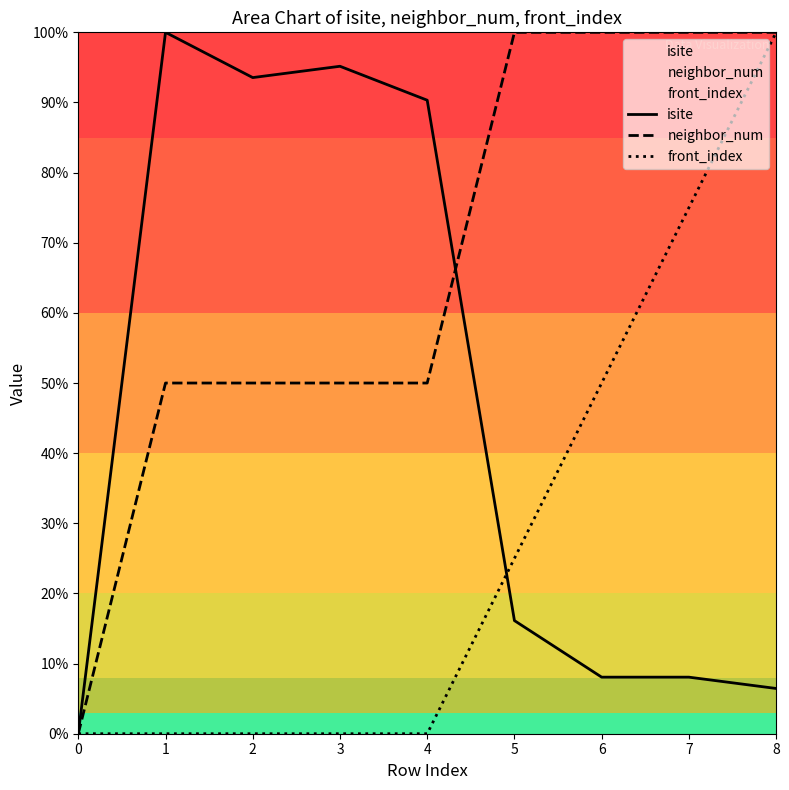

Reading right to left, transcribe all the data shown in this chart.

isite: 8=6.5	7=8.1	6=8.1	5=16.1	4=90.3	3=95.2	2=93.5	1=100.0	0=0.0
neighbor_num: 8=100.0	7=100.0	6=100.0	5=100.0	4=50.0	3=50.0	2=50.0	1=50.0	0=0.0
front_index: 8=100.0	7=75.0	6=50.0	5=25.0	4=0.0	3=0.0	2=0.0	1=0.0	0=0.0